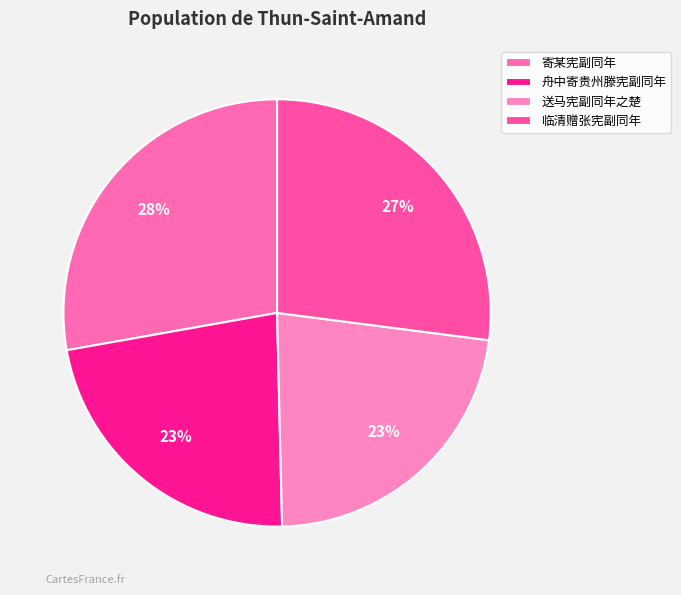

How many segments does this pie chart have?

4